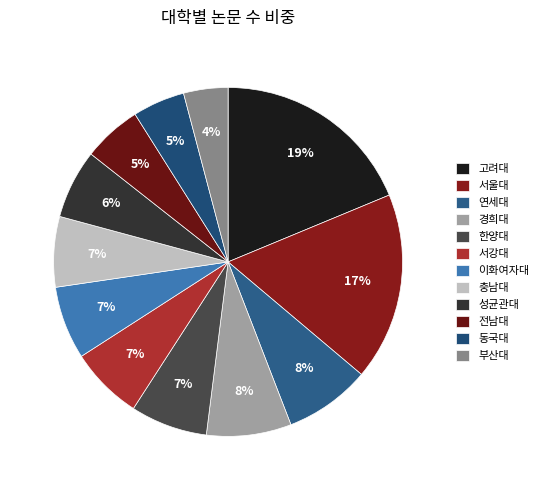

Rank the categories by value from highest to lowest.

고려대, 서울대, 연세대, 경희대, 한양대, 서강대, 이화여자대, 충남대, 성균관대, 전남대, 동국대, 부산대